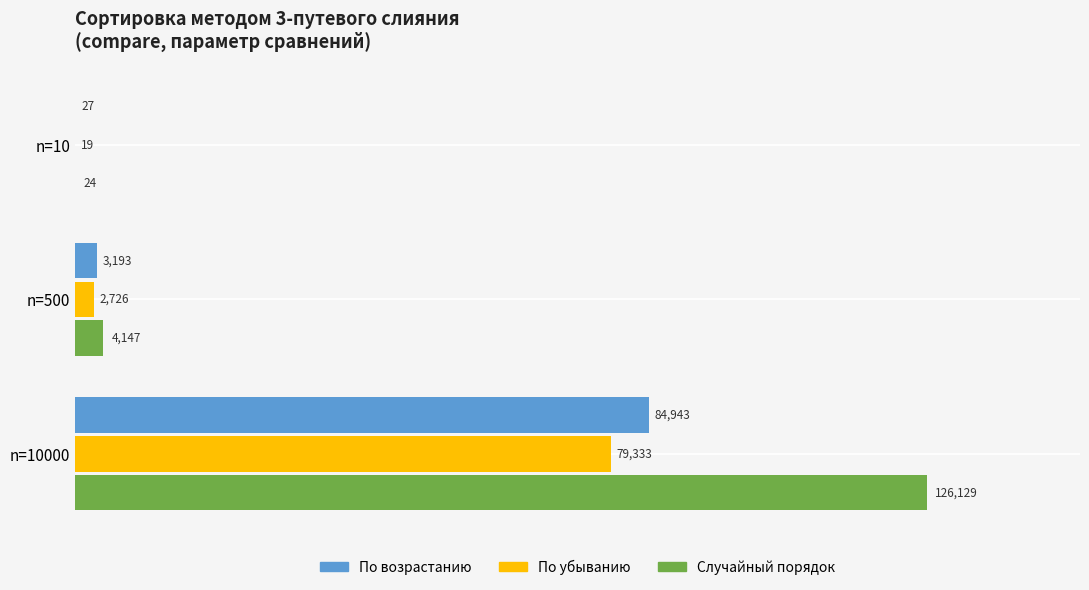

At which category is the sum across all series the highest?

n=10000